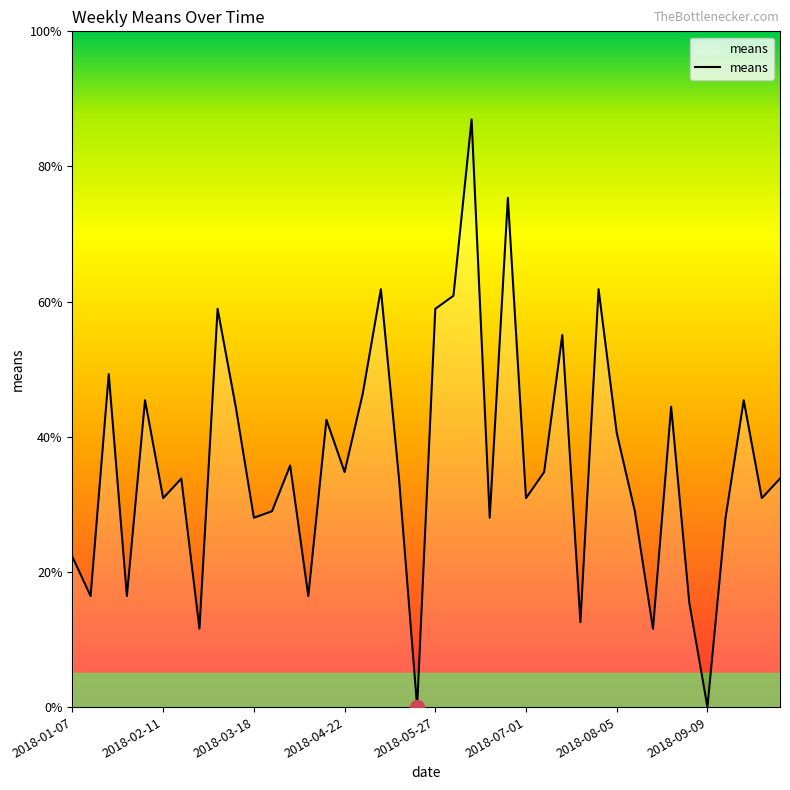

What is the label of the 4th point from the left?

2018-01-28